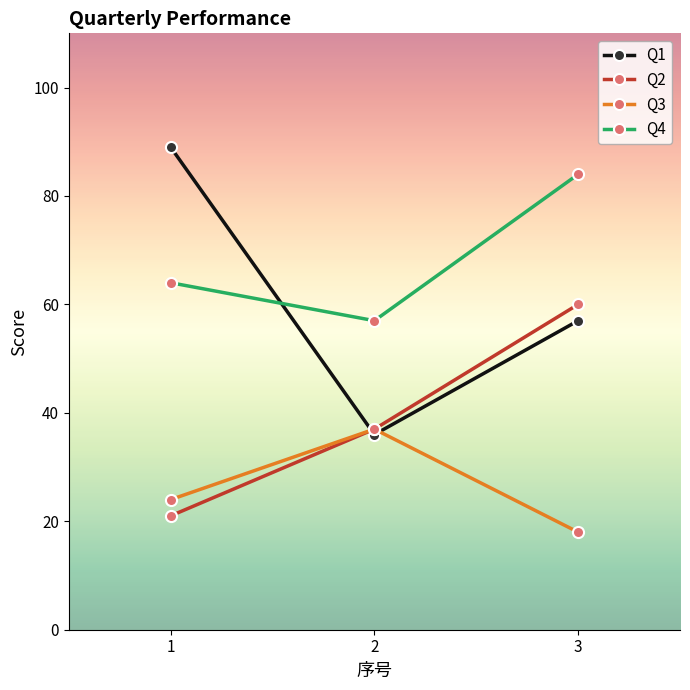

What is the average value of the Q1 series?

61